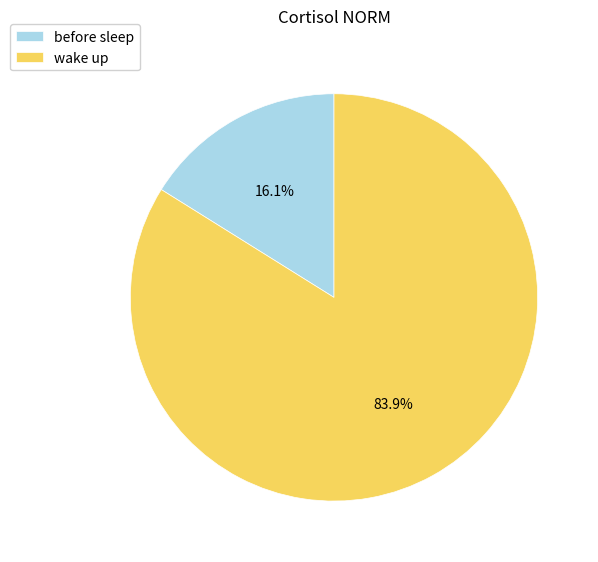

How many slices are in this pie chart?

2